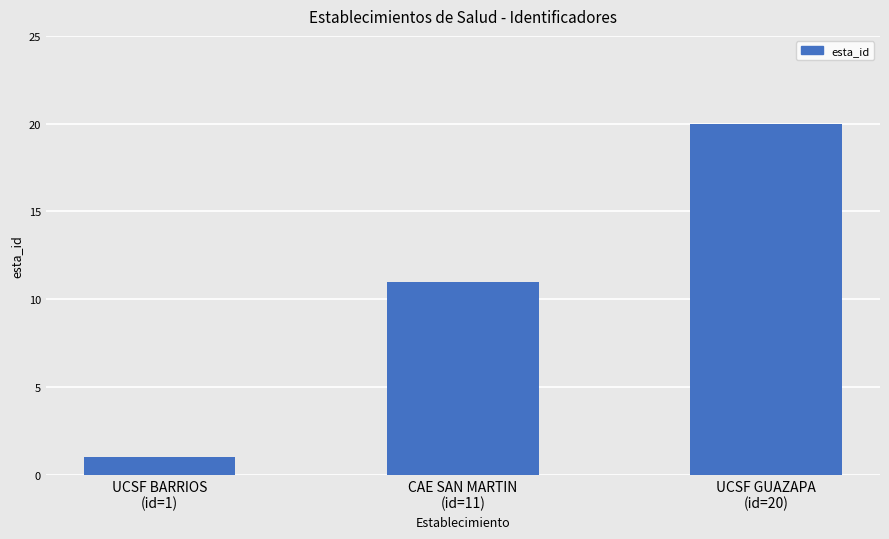

At which label is the value closest to 10?

CAE SAN MARTIN
(id=11)